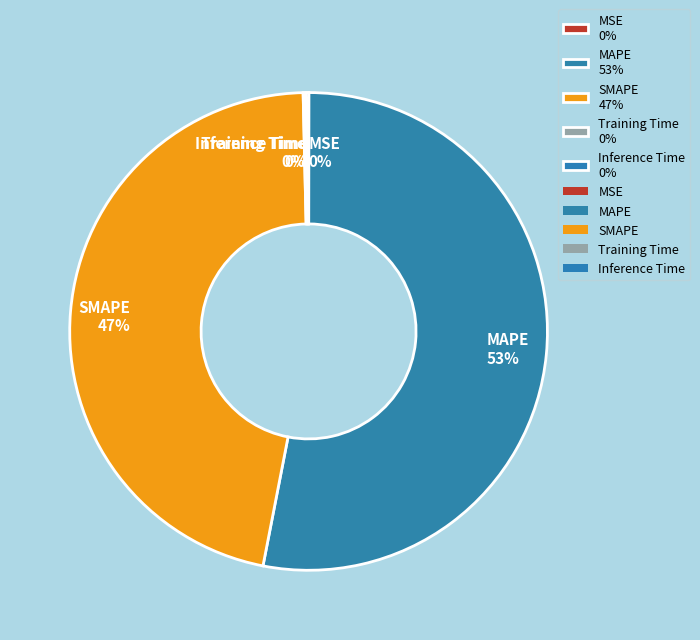

To the nearest percent, what is the average slice percentage?

20%